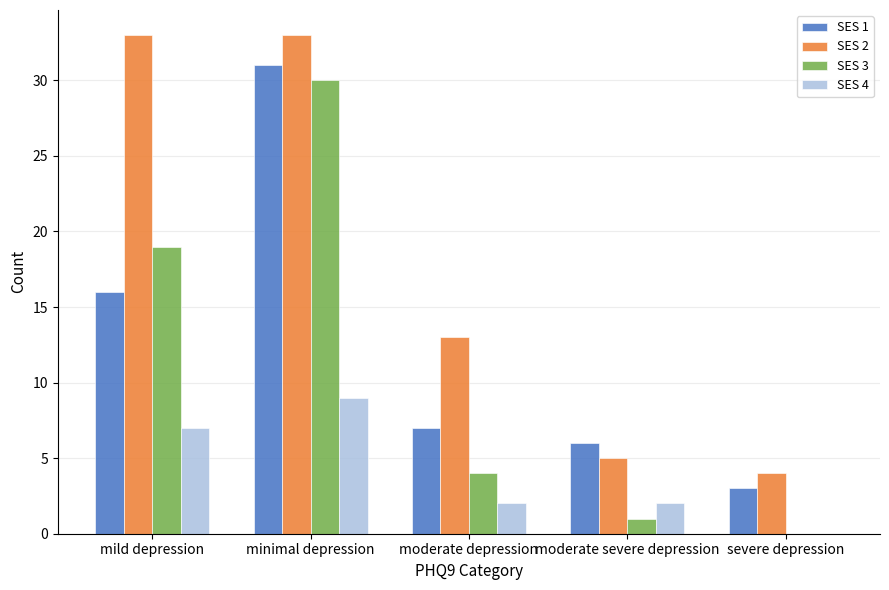

The SES 1 series shows 6 at moderate severe depression. True or false?

True